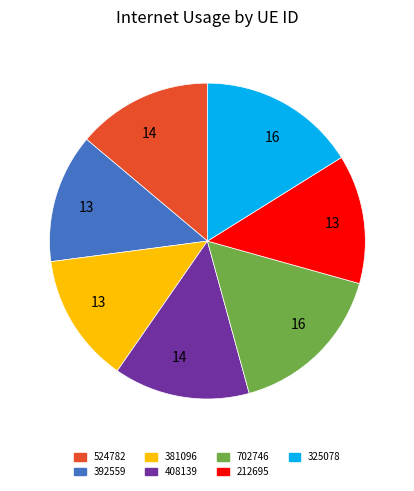

Does any single category account for the majority?

No